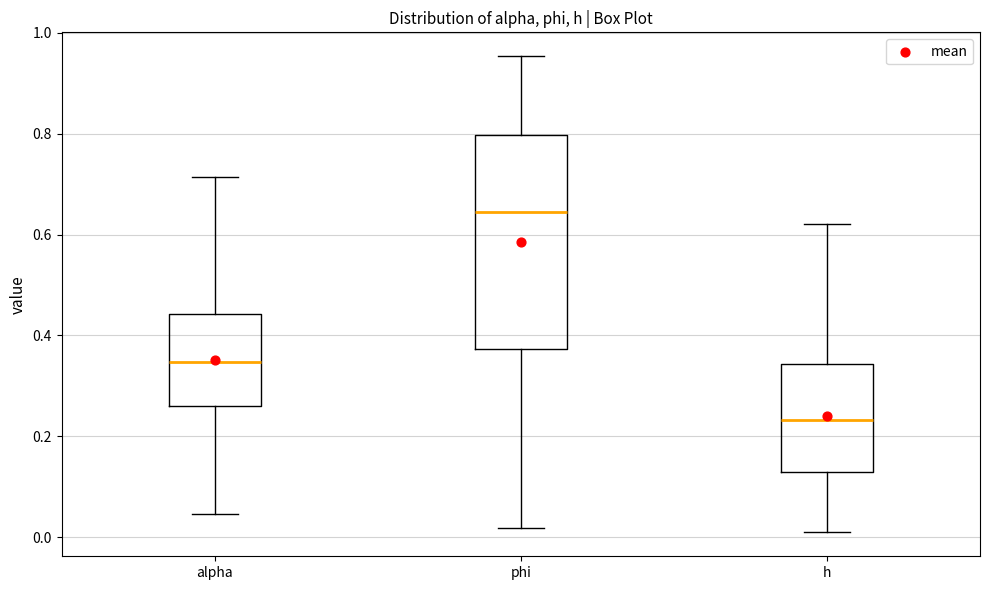

Where does the upper whisker of the box for h end on the y-axis? The values are not printed on the chart, so give them approximately, as read against the axis.

0.62